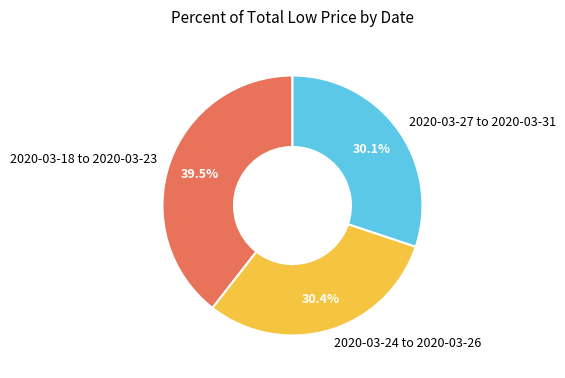

Is there any slice that represents more than half of the pie?

No